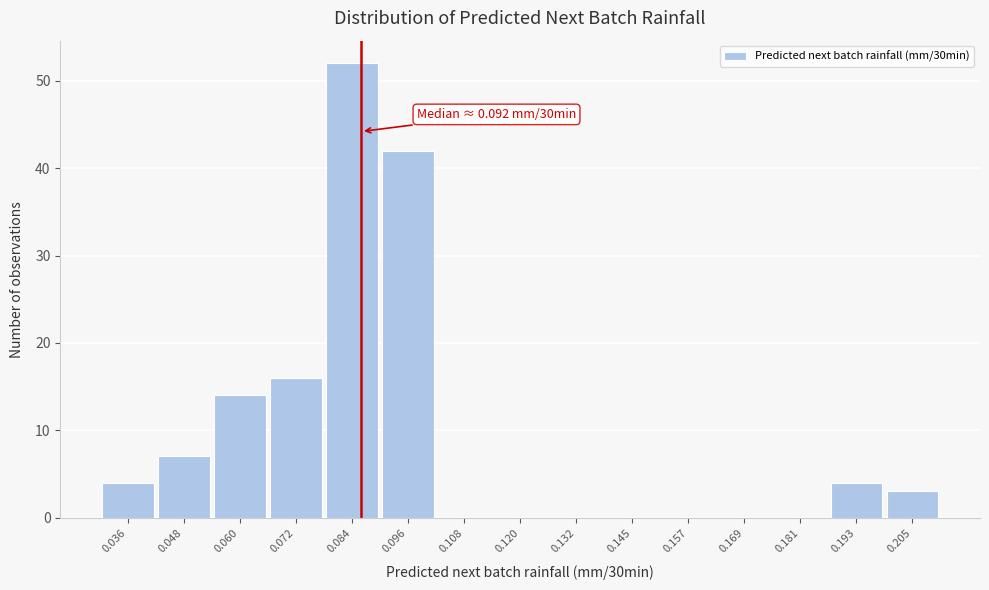

Reading left to right, extract all data points from this chart.

0.036=4	0.048=7	0.060=14	0.072=16	0.084=52	0.096=42	0.108=0	0.120=0	0.132=0	0.145=0	0.157=0	0.169=0	0.181=0	0.193=4	0.205=3